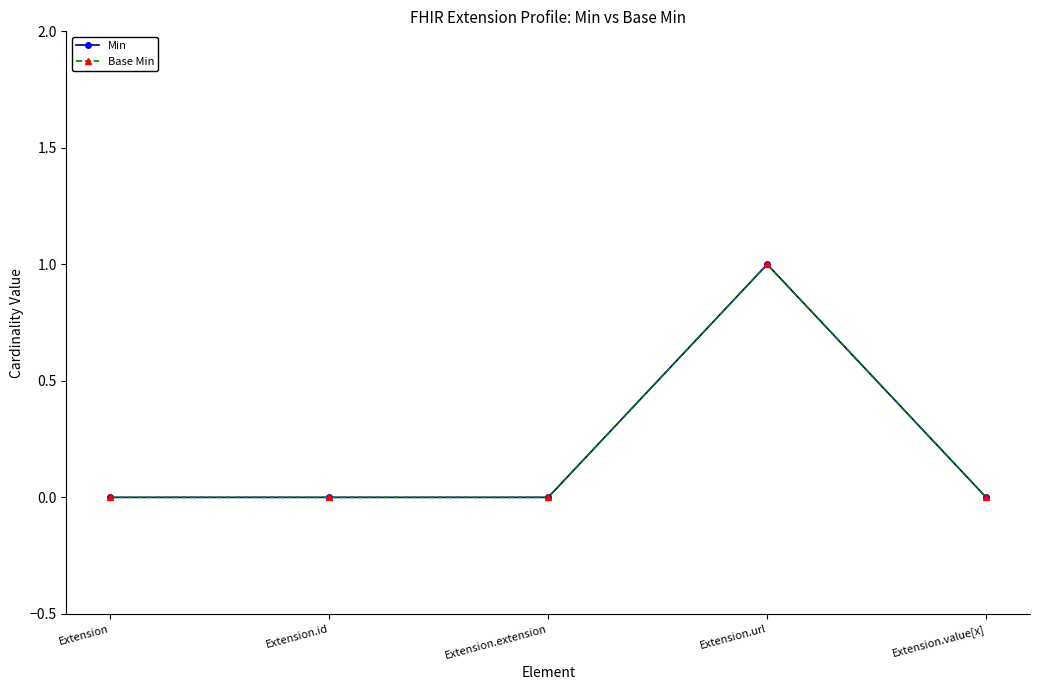

How many Min values are between 0 and 1?

5